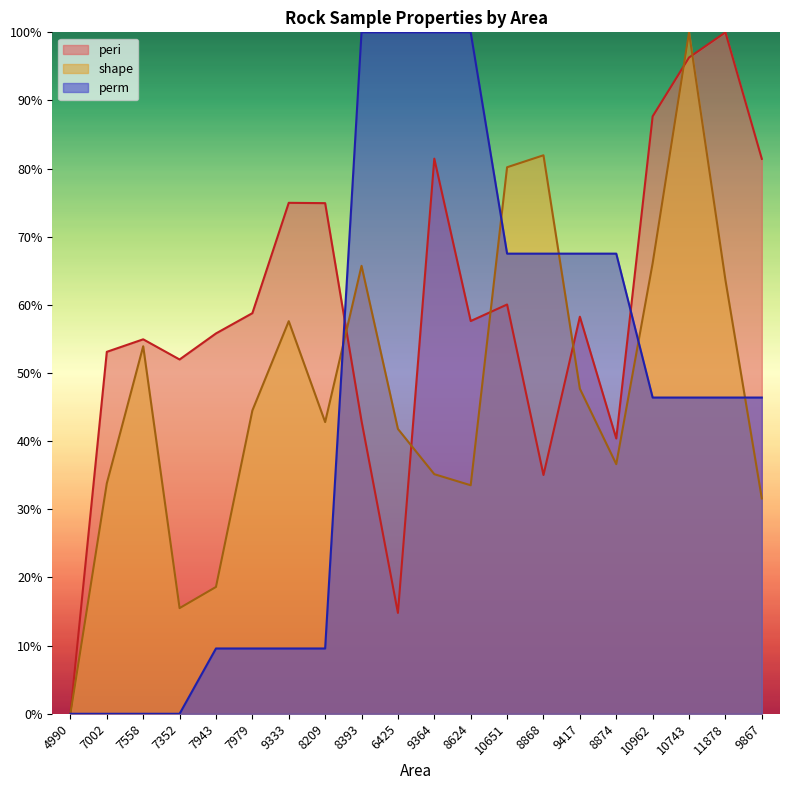

List the series in order of their peak value, highest first.

peri, shape, perm